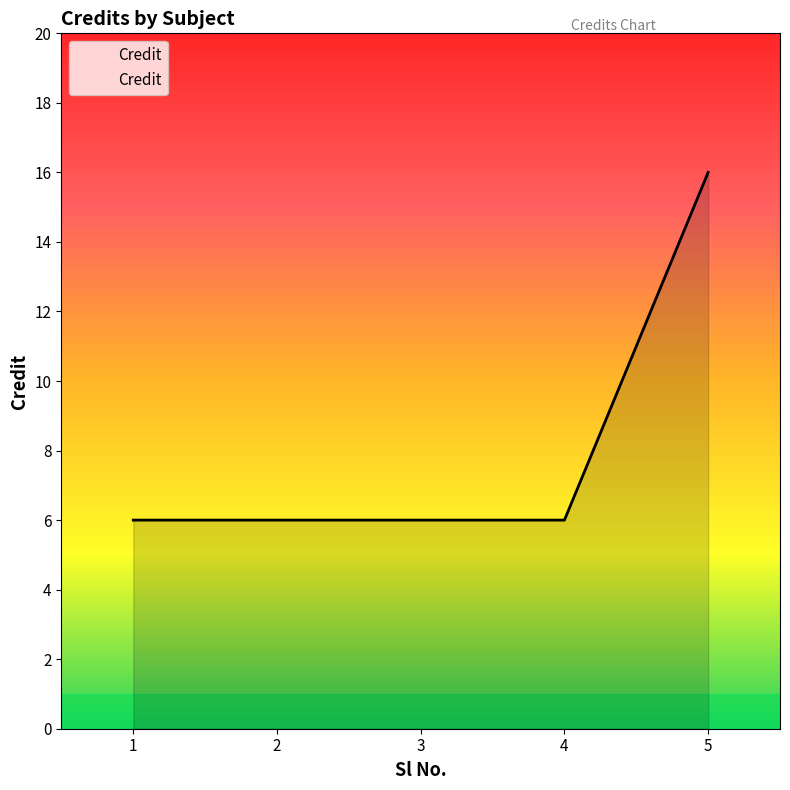

What is the sum of the values at 4 and 1?

12